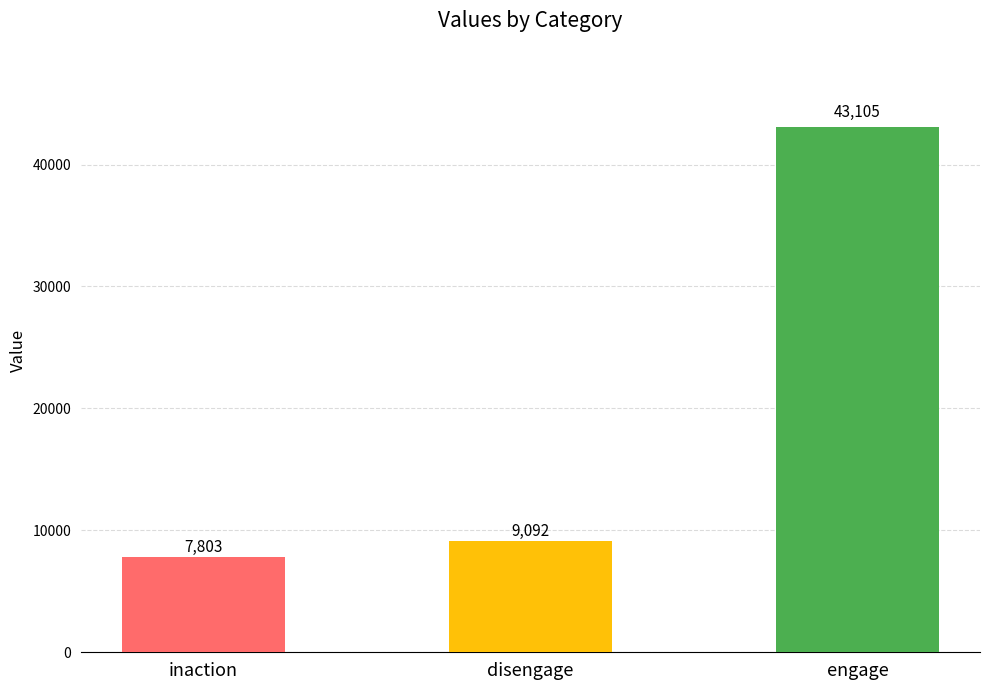

How many bars are there in each group?

3